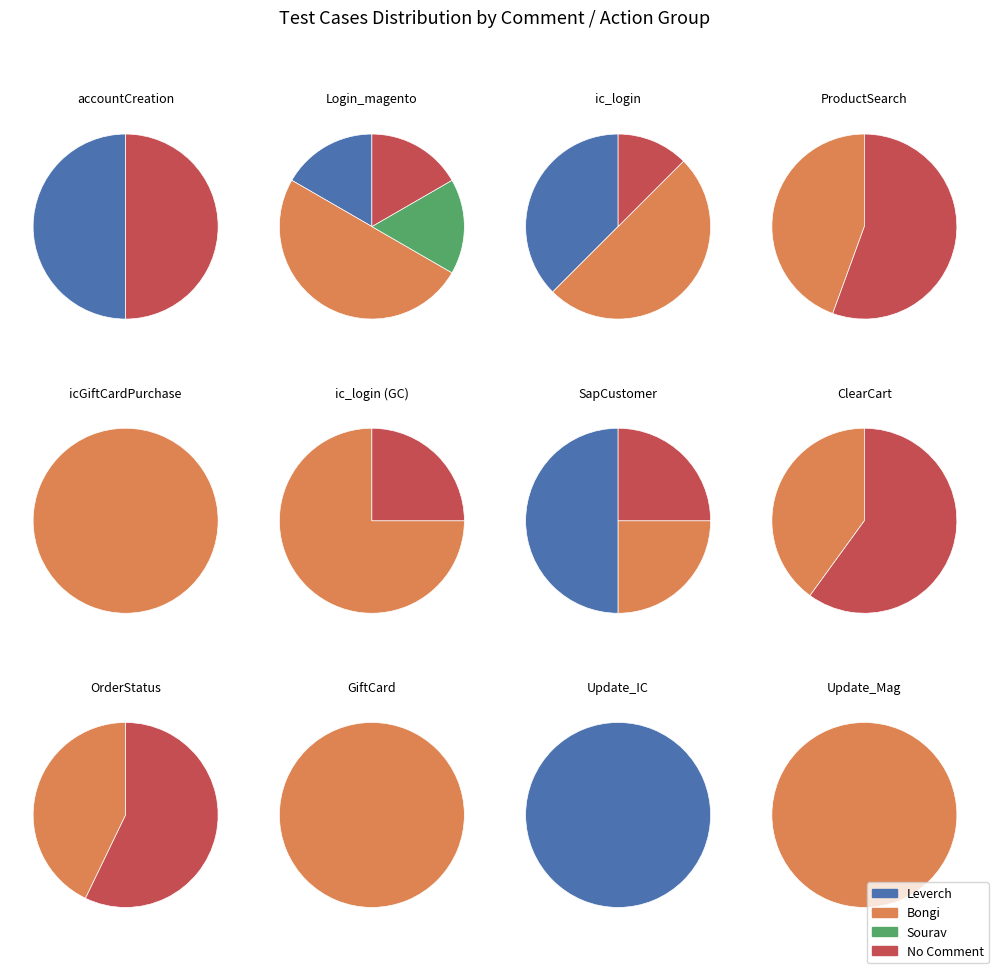

True or false: Sourav accounts for 11% of the total.

False